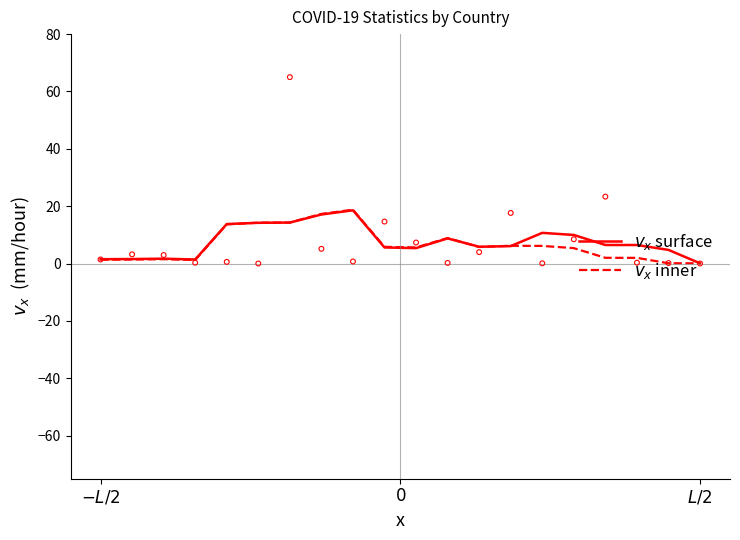

What is the total value across all series at $L/2$?

0.2